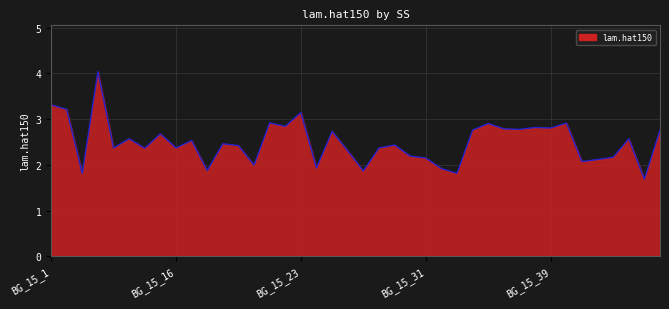

What is the smallest value displayed?

1.7